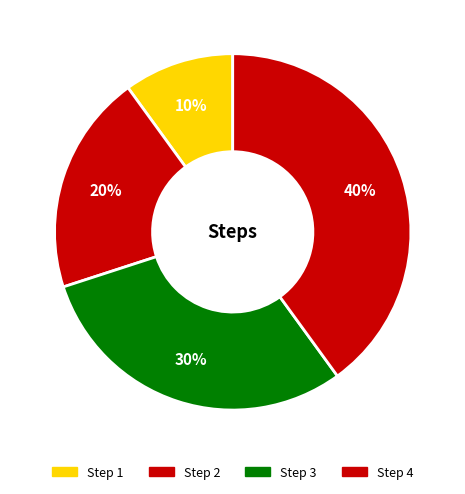

Between Step 2 and Step 4, which is larger?

Step 4